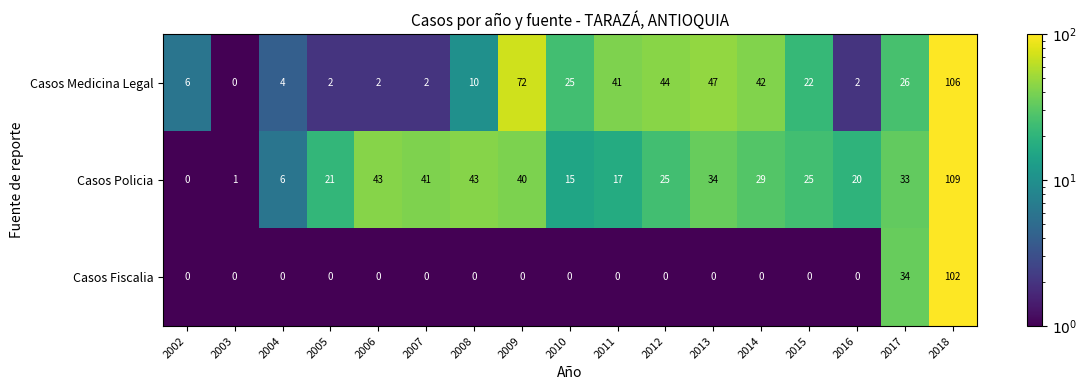

How many categories are shown in the chart?

17